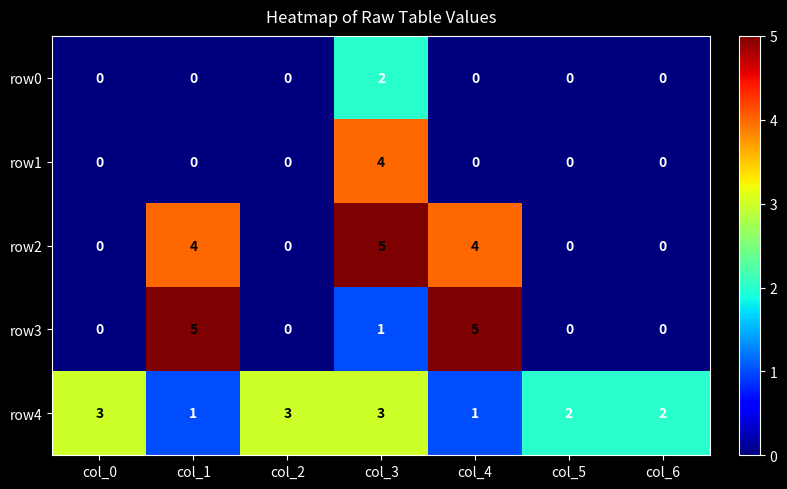

How many categories are shown in the chart?

7